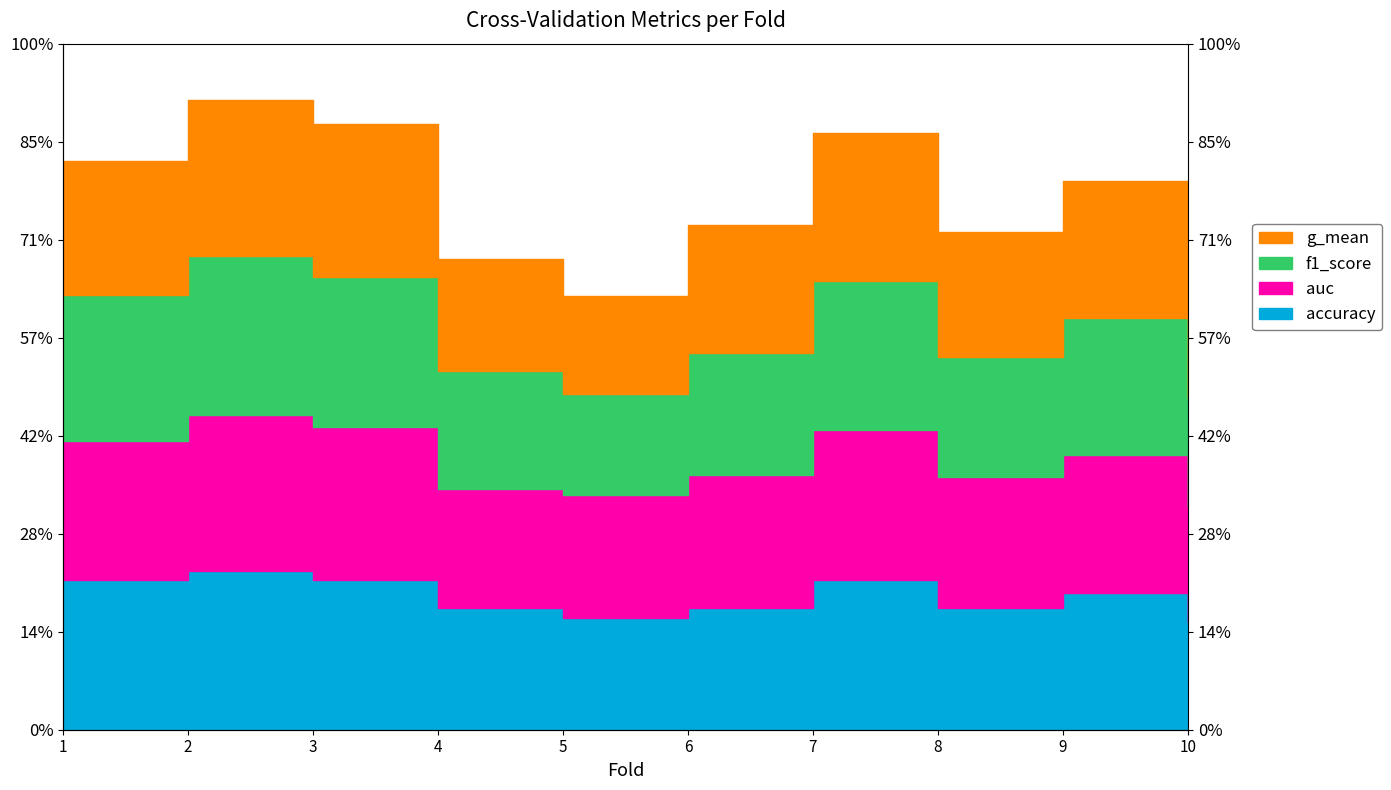

True or false: accuracy and f1_score intersect in this chart.

False